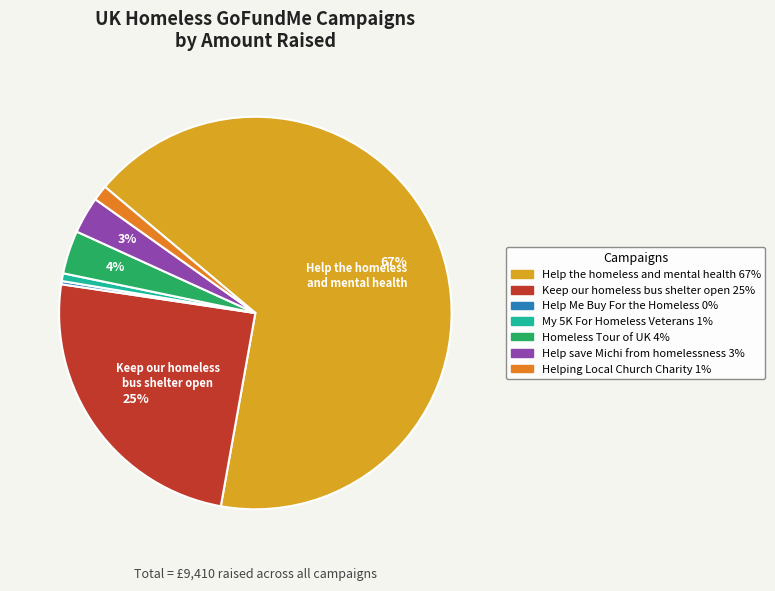

To the nearest percent, what is the average slice percentage?

14%